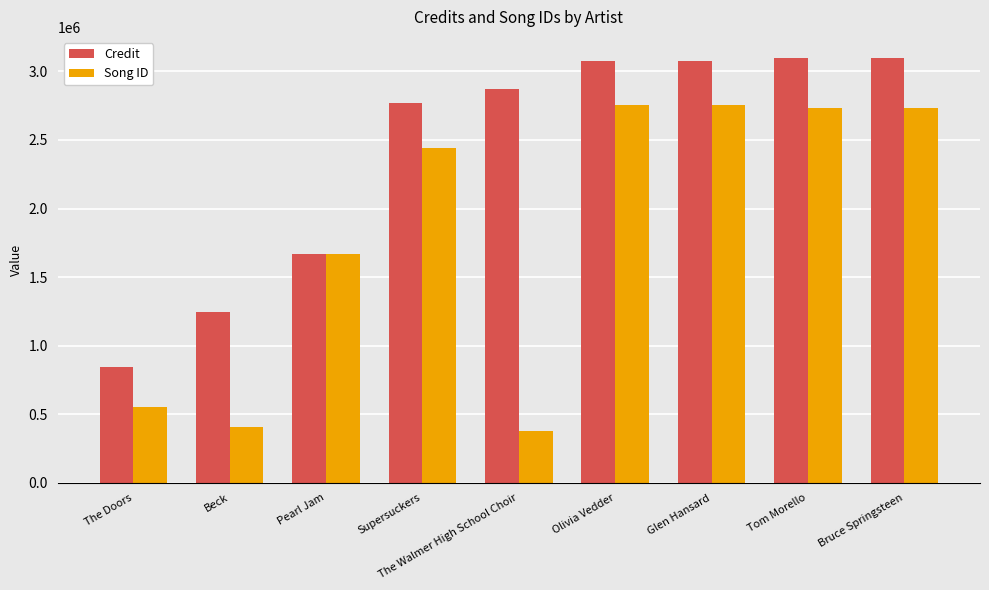

What is the spread (max minus min) of values at Pearl Jam?

3652